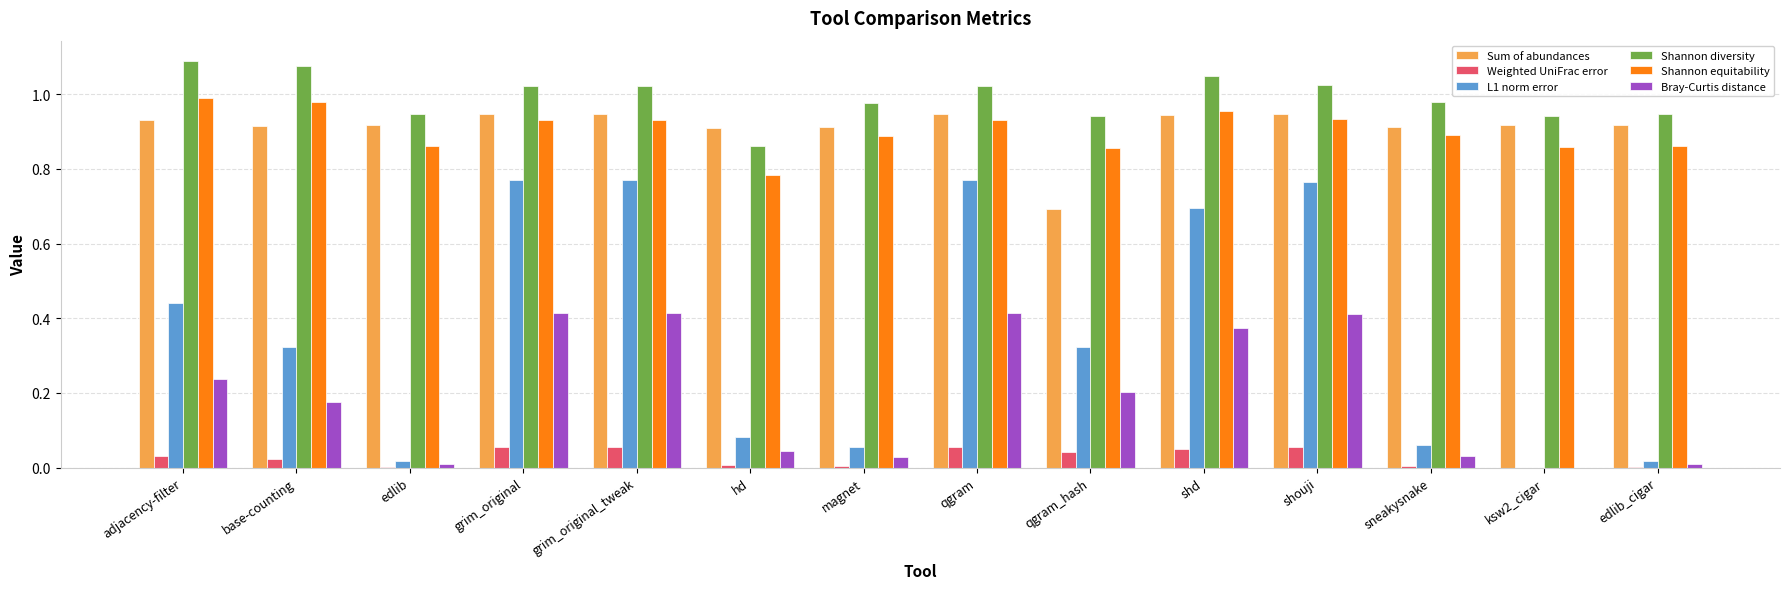

Between adjacency-filter and qgram_hash, which series saw the biggest shift?

Sum of abundances